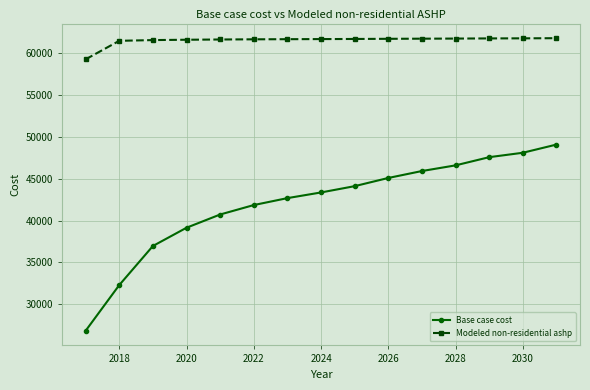

Which series has the largest total across all categories?

Modeled non-residential ashp